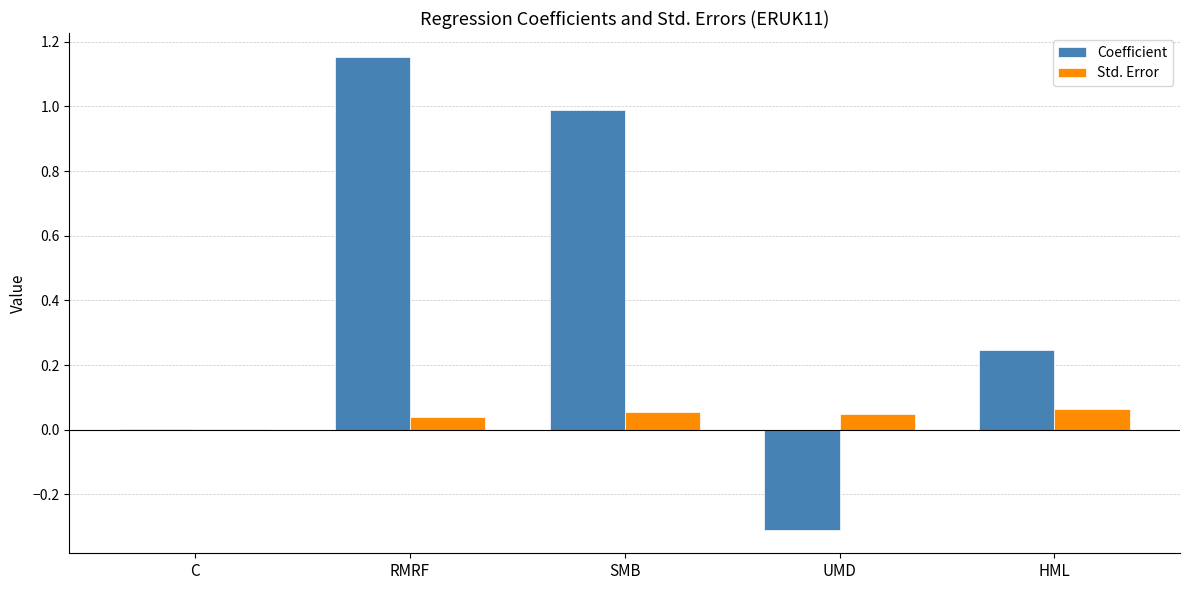

The value of Coefficient at RMRF is 0.5. True or false?

False